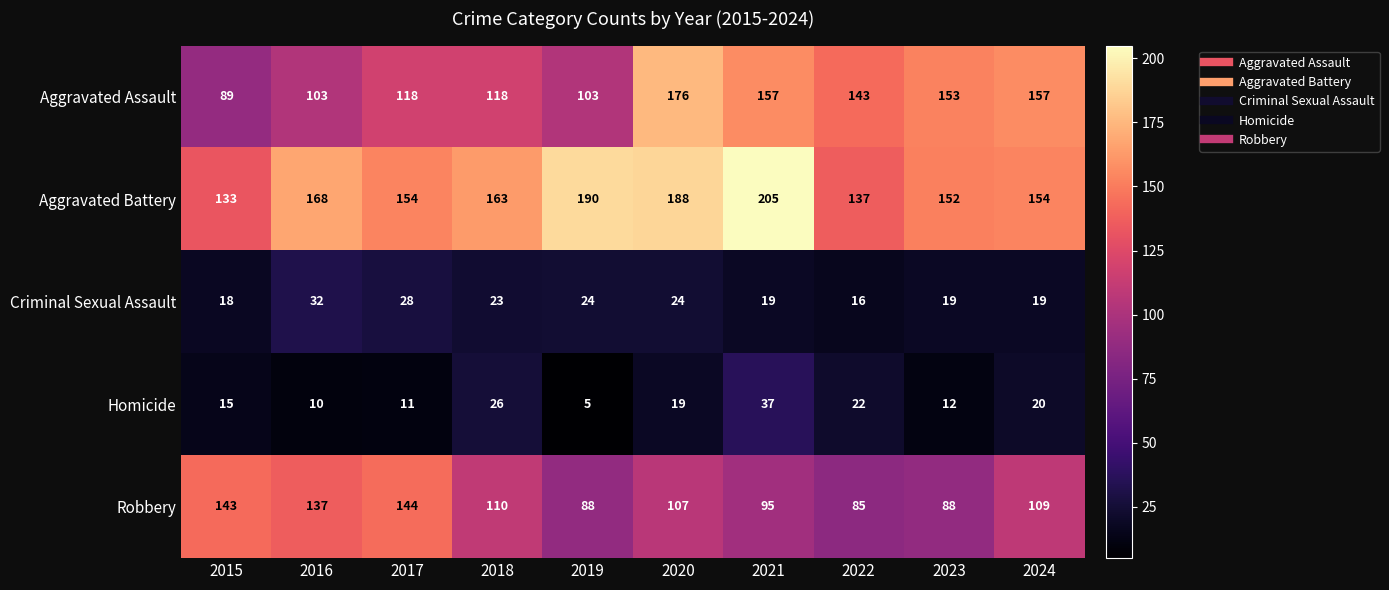

What is the sum of all Aggravated Assault values?

1317